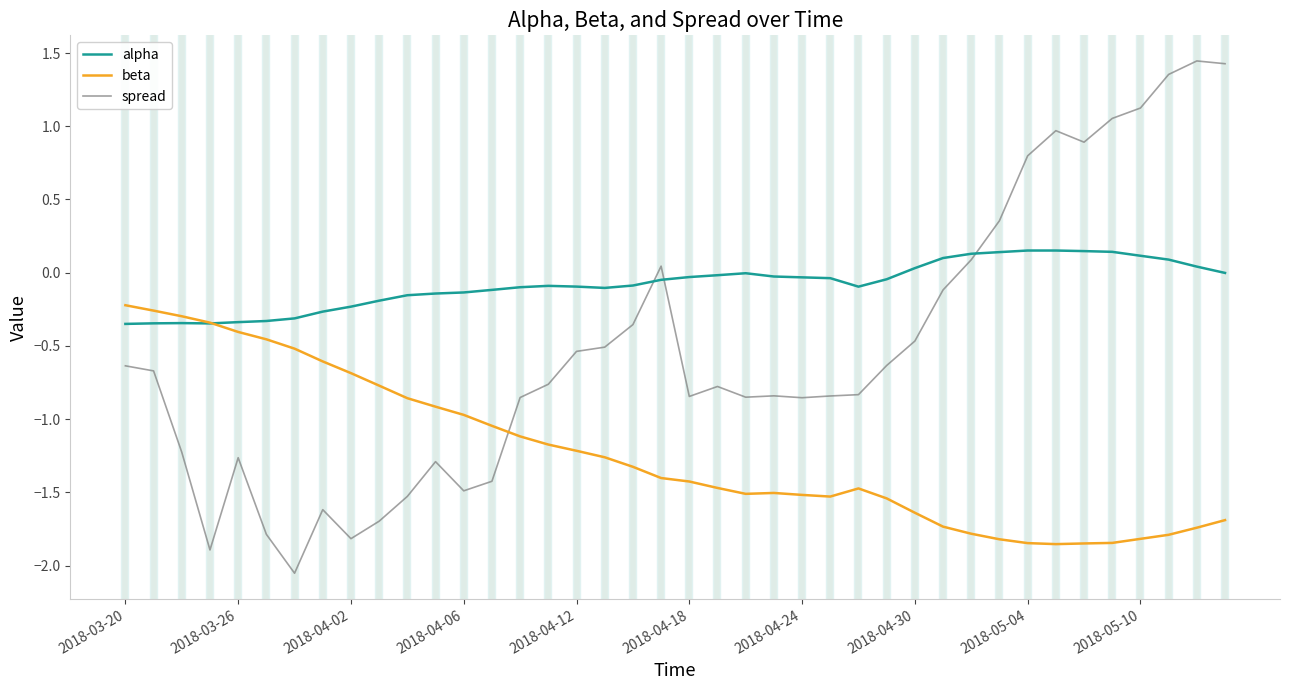

True or false: alpha and spread cross at least once.

True